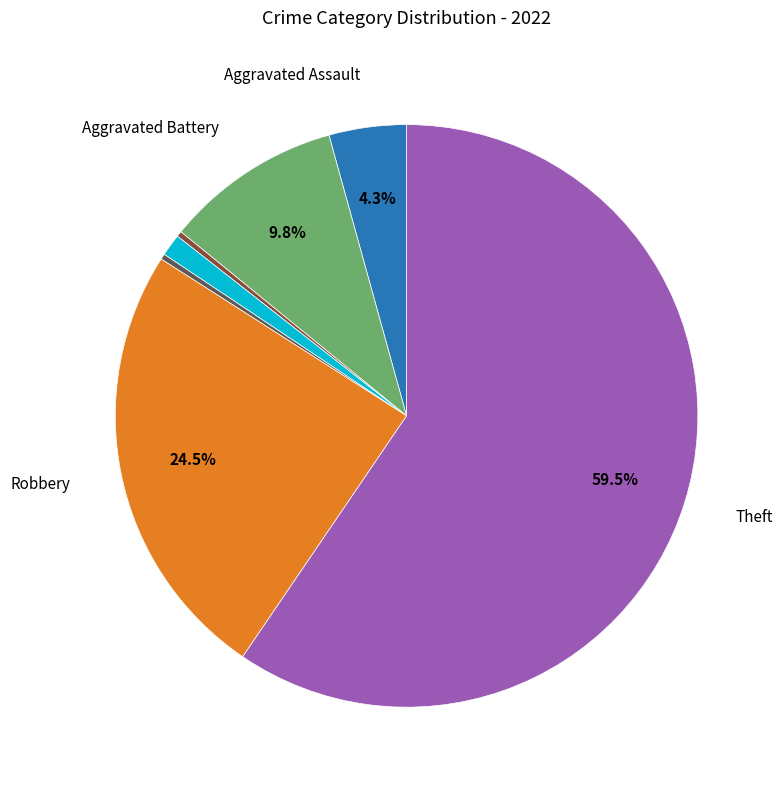

Is there any slice that represents more than half of the pie?

Yes